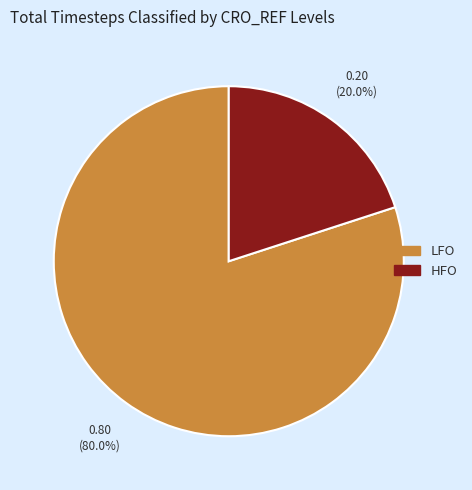

Rank the categories by value from lowest to highest.

HFO, LFO